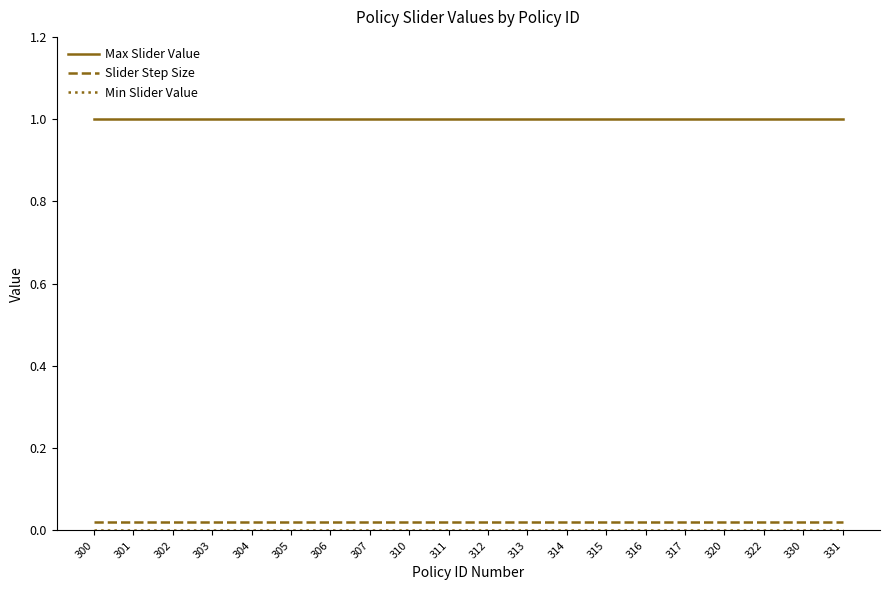

The Slider Step Size series shows 0.0 at 316. True or false?

True